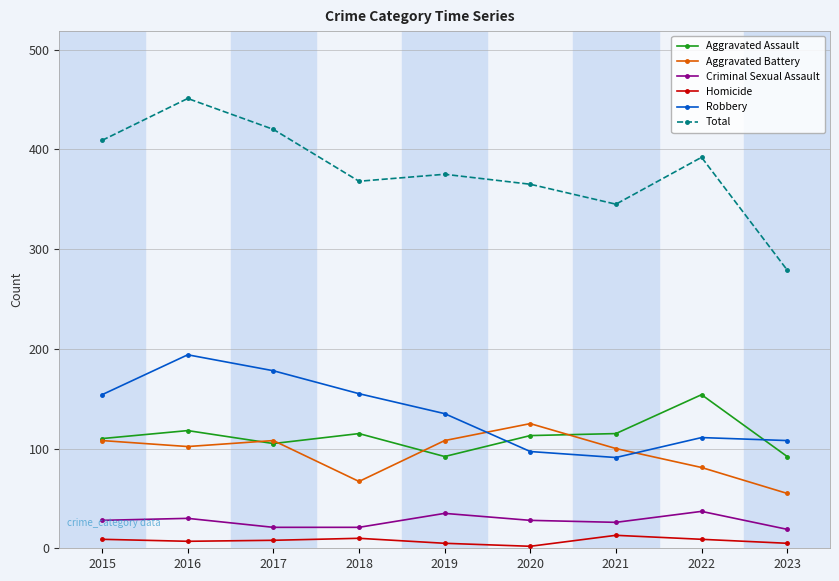

List the series in order of their peak value, lowest first.

Homicide, Criminal Sexual Assault, Aggravated Battery, Aggravated Assault, Robbery, Total